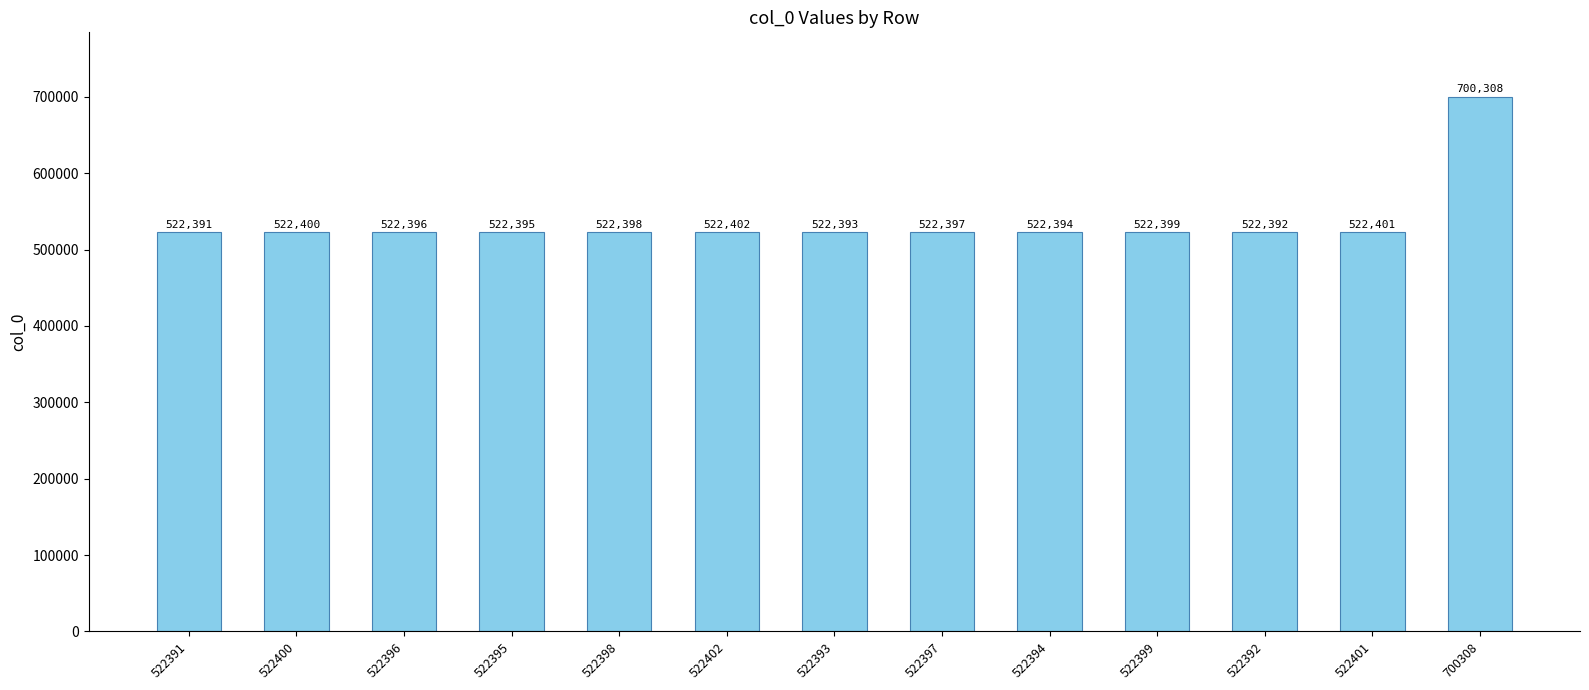

What is the smallest value displayed?

522391